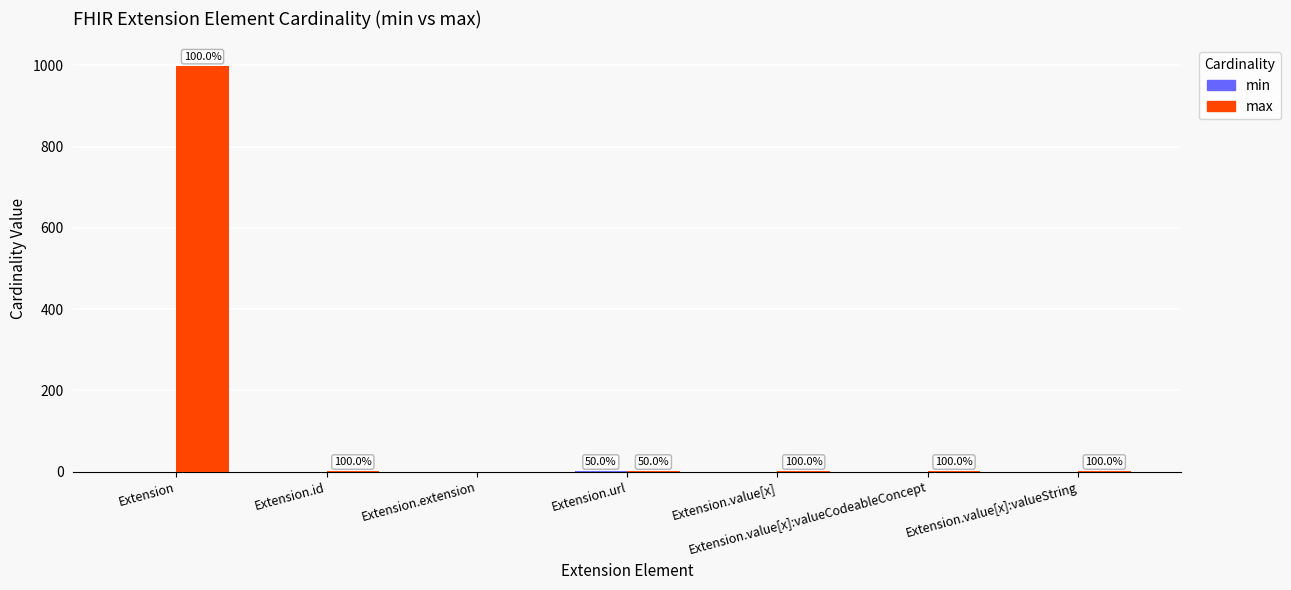

Are the bars grouped side by side (vs. stacked)?

Yes